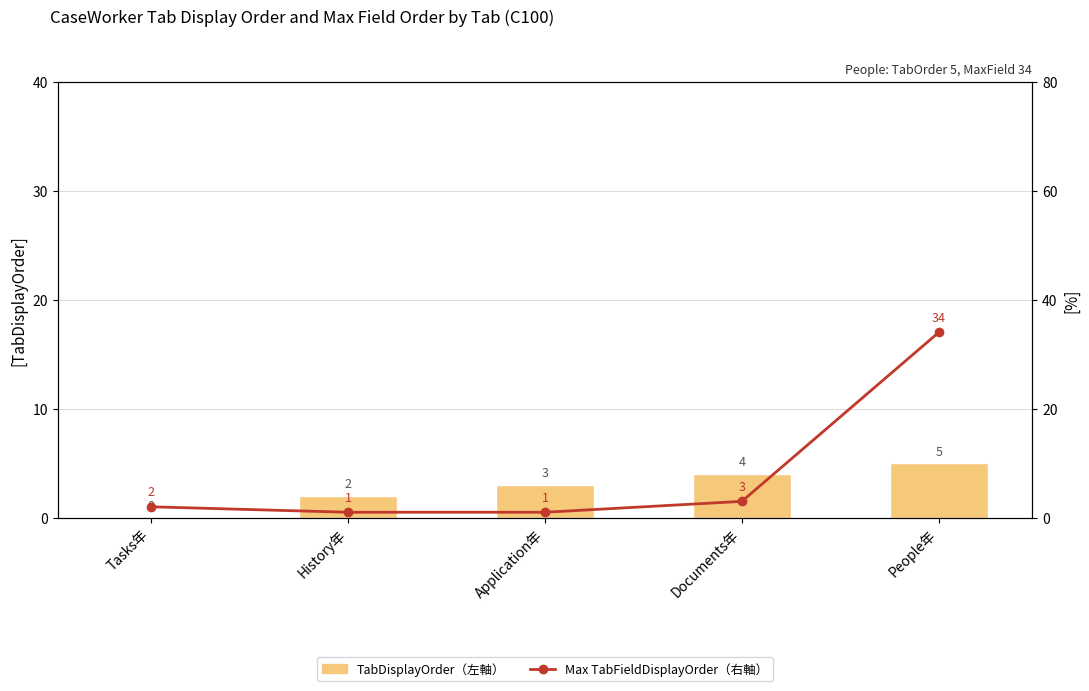

The value of Max TabFieldDisplayOrder（右軸） at People年 is 9. True or false?

False